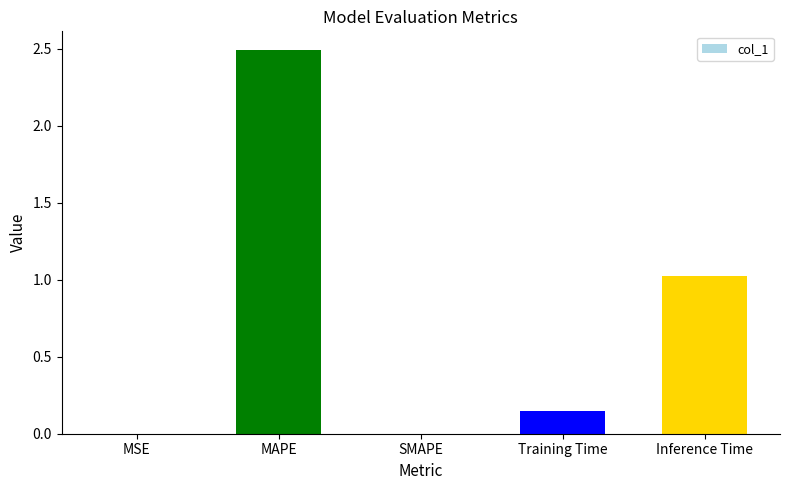

What is the sum of all values?

3.7